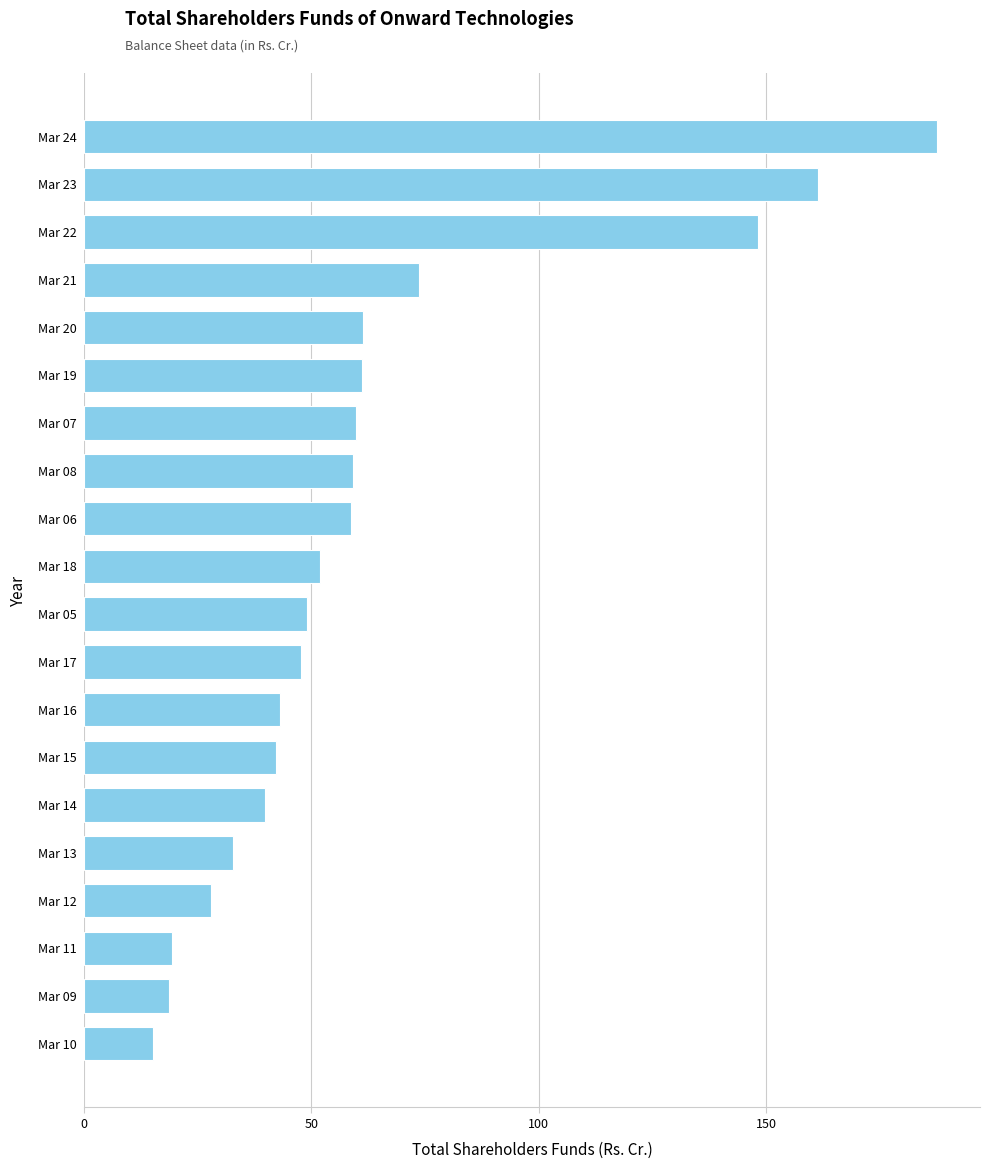

What is the change in value from Mar 08 to Mar 16?

-16.1